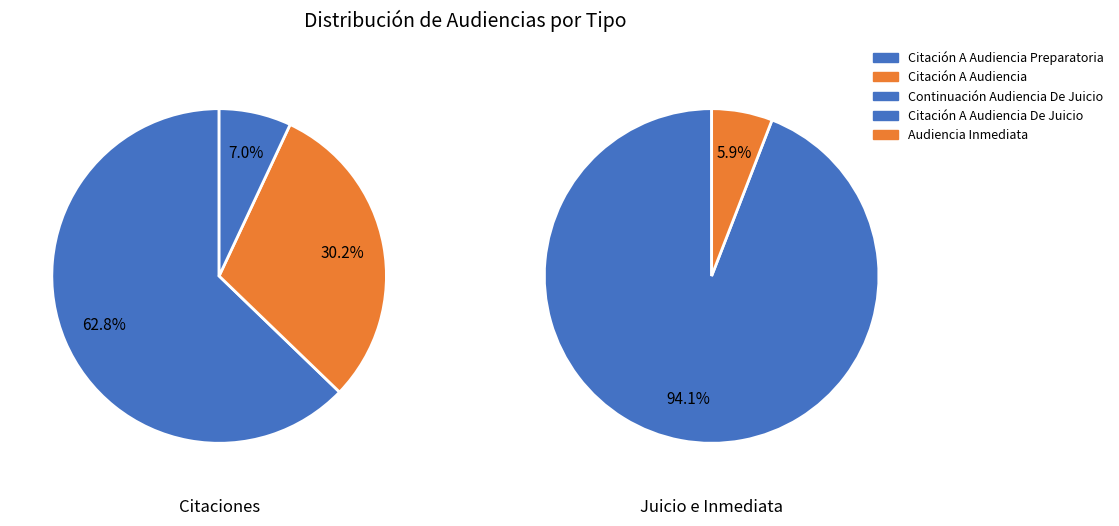

Which slice is the smallest?

Audiencia Inmediata